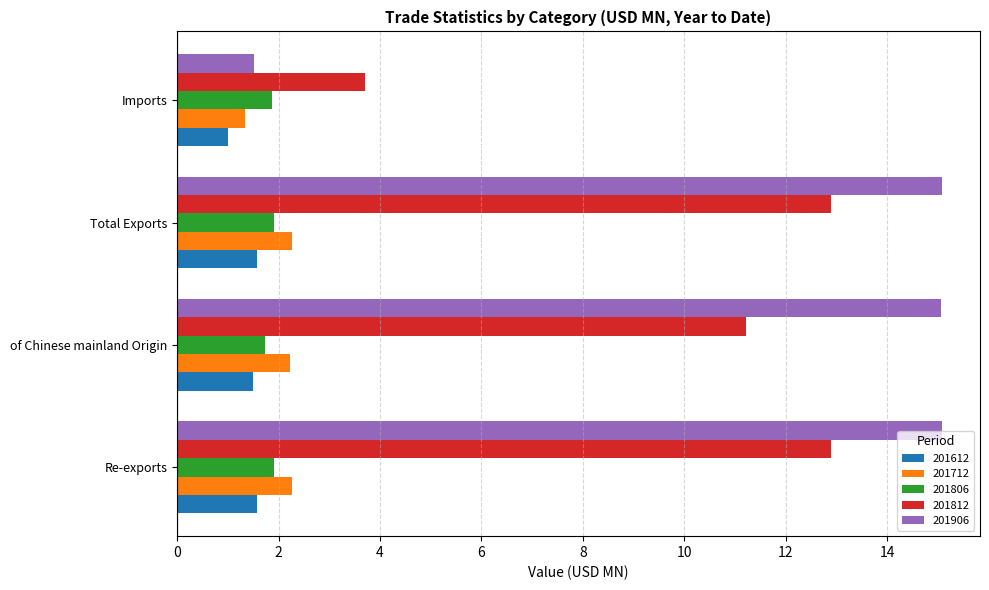

Where is 201806 nearest to the value 1?

of Chinese mainland Origin